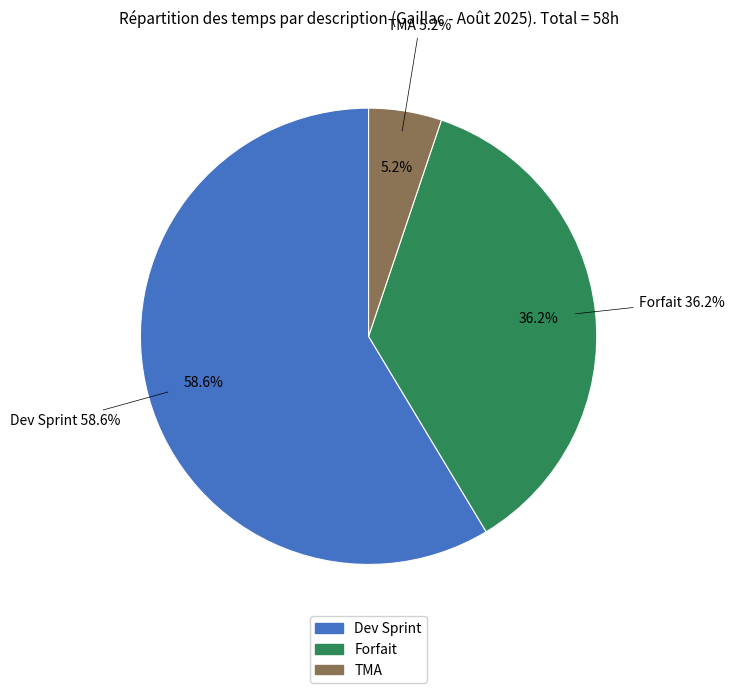

To the nearest percent, what is the difference between the largest and smallest slice percentages?

53%